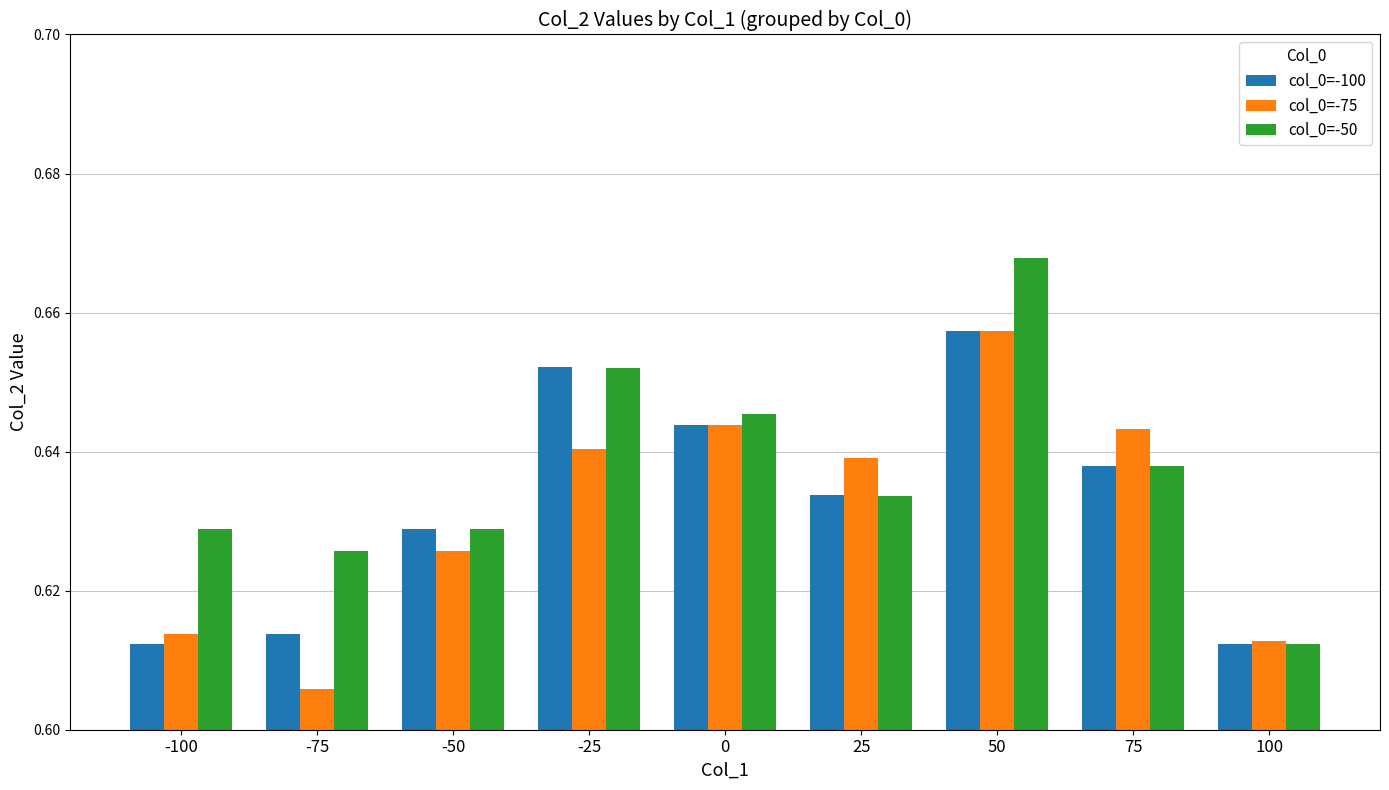

What is the sum of the col_0=-50 values at 75 and 0?

1.3